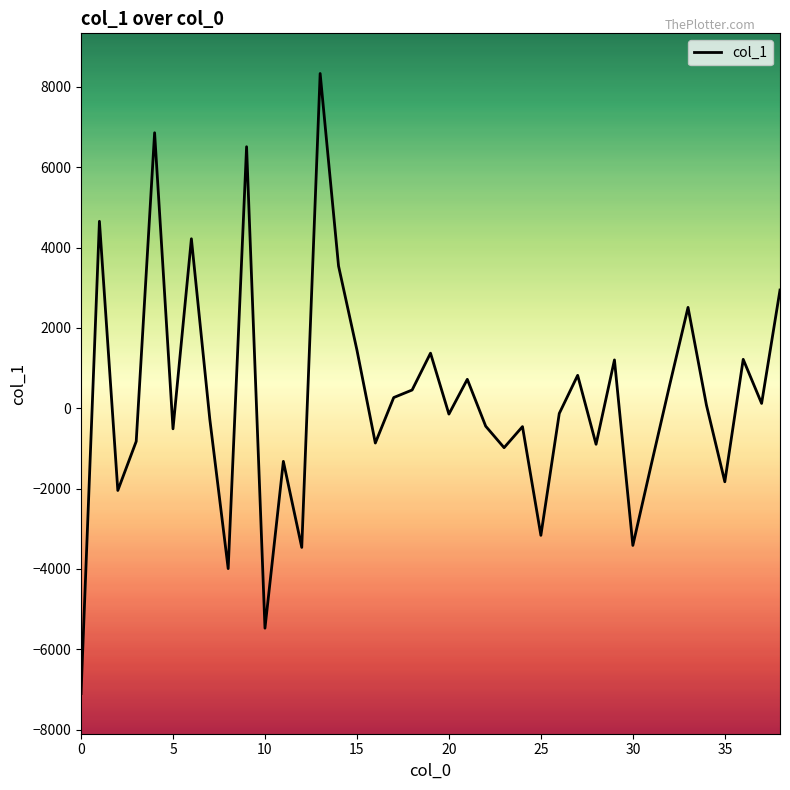

What is the maximum value shown in the chart?

8333.3